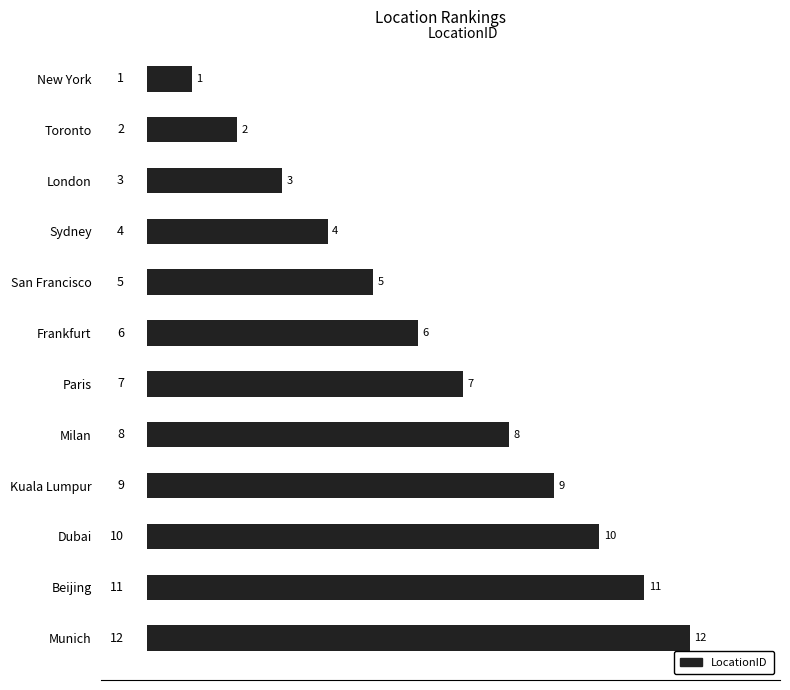

True or false: the data shows 2 at Paris.

False